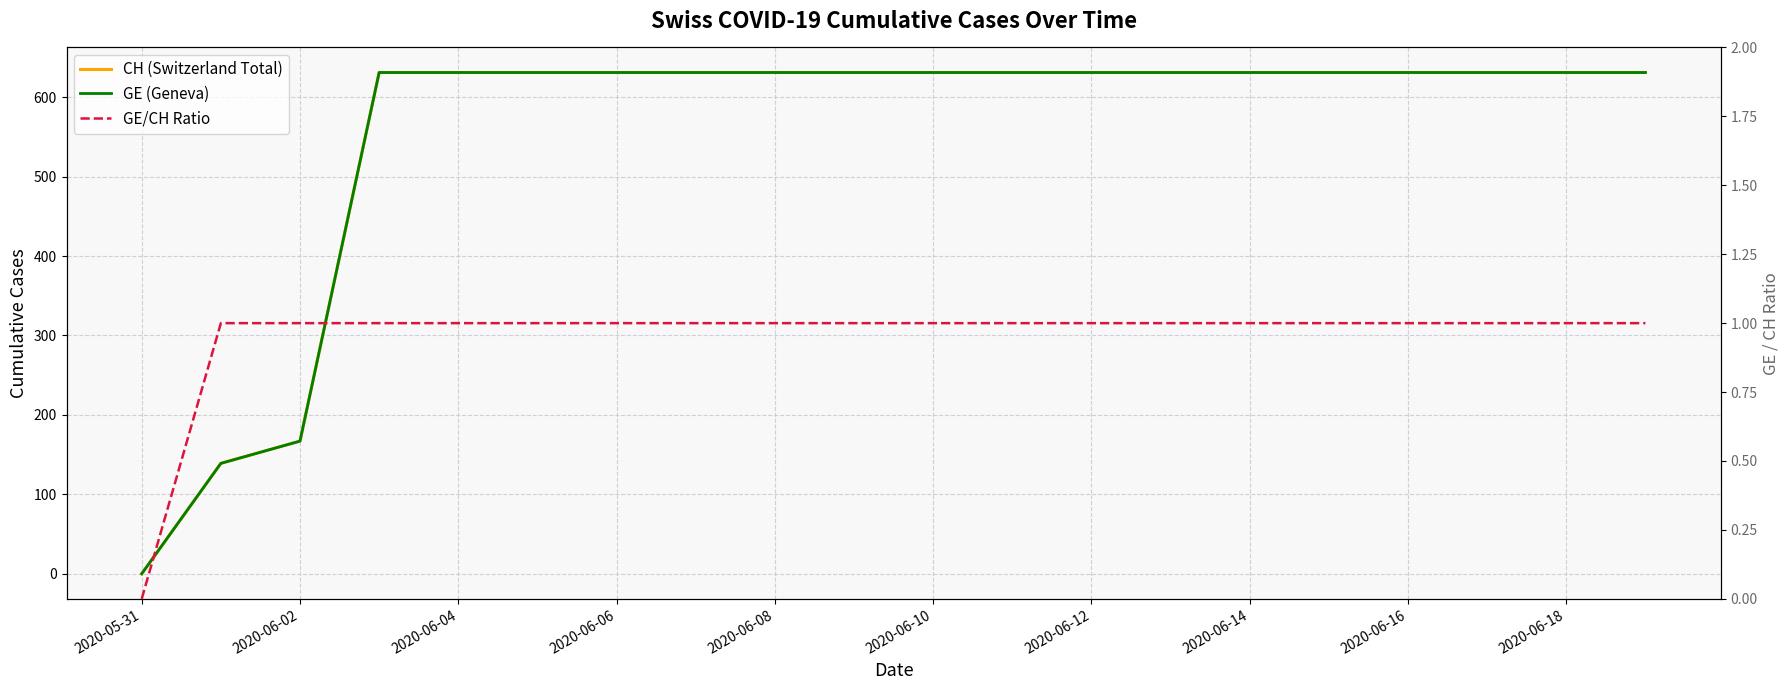

What value does the CH (Switzerland Total) series have at 19, to the nearest 10?

630